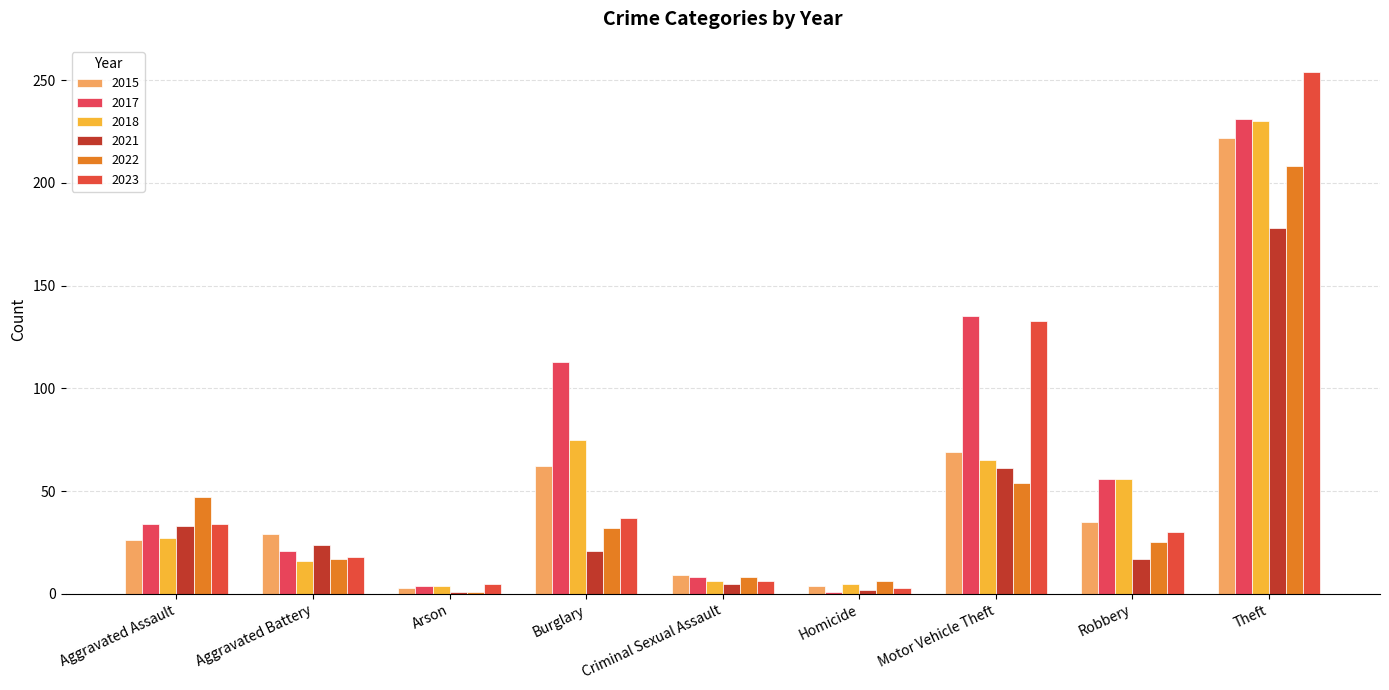

At which category is the sum across all series the highest?

Theft